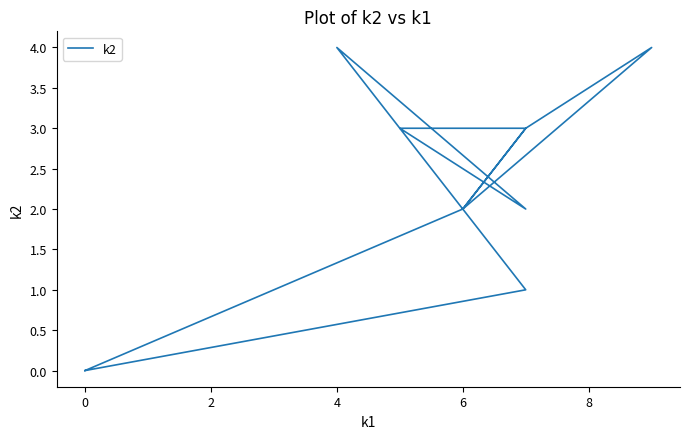

Reading right to left, extract all data points from this chart.

0	2	3	4	2	3	3	2	2	4	1	0